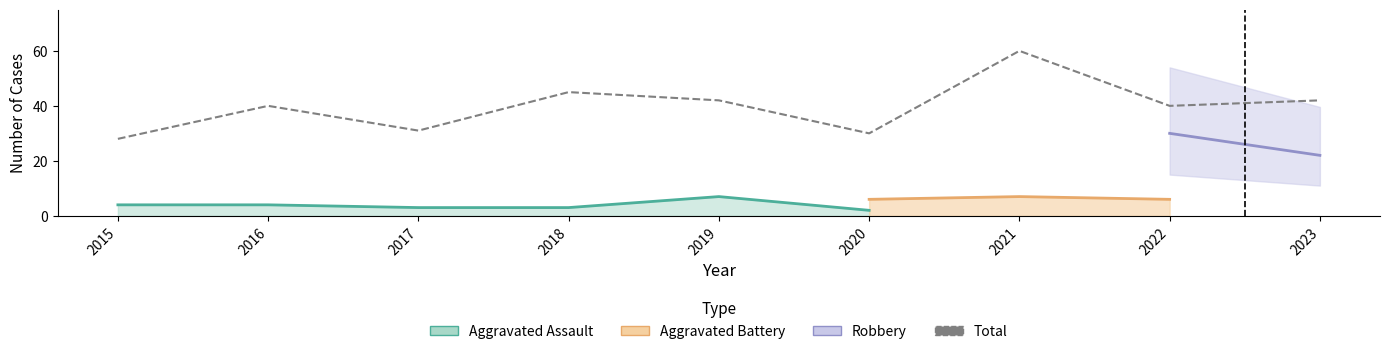

The value at 2021 is 29. True or false?

False